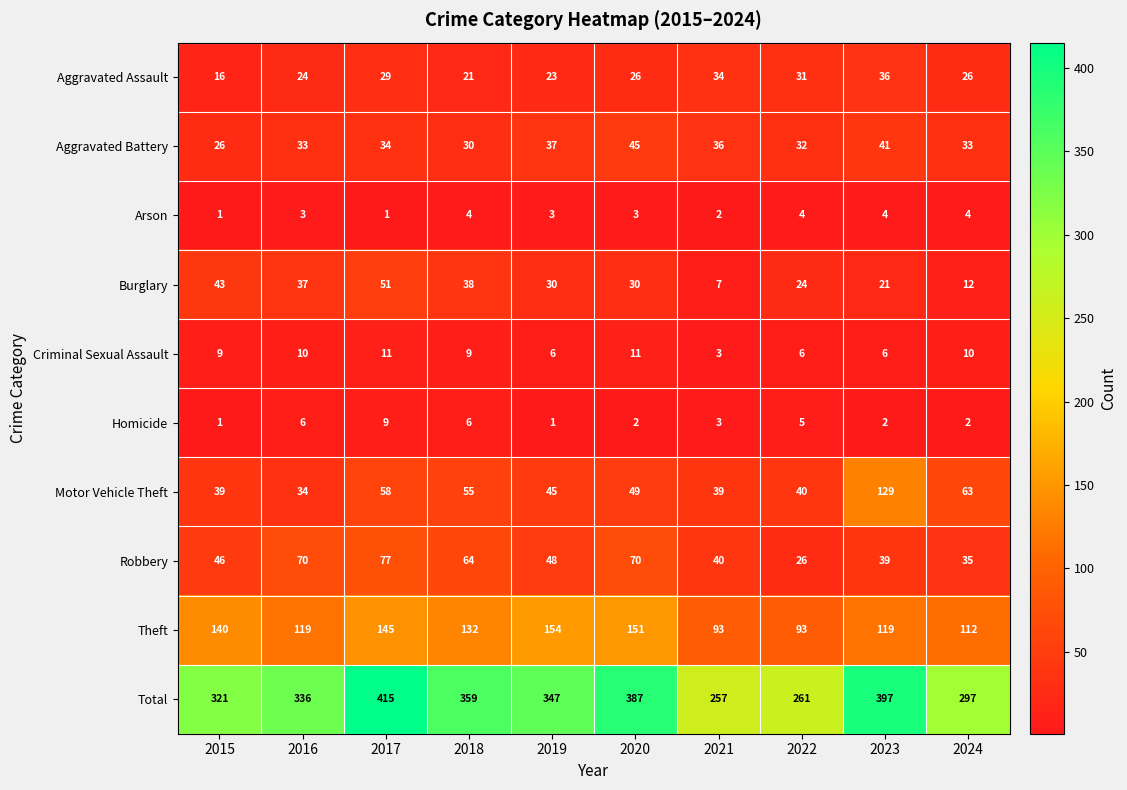

How many distinct data groups are displayed?

10